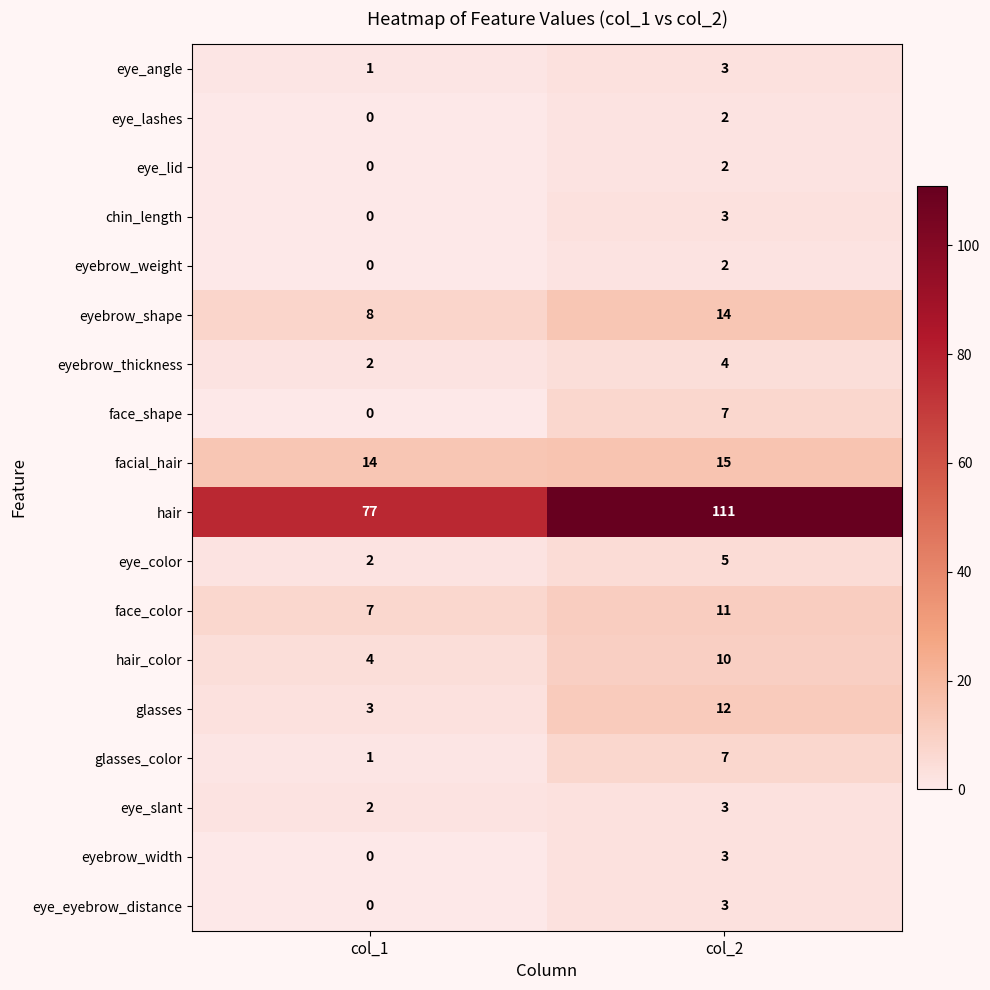

What is the approximate value of eyebrow_thickness at col_2?

4